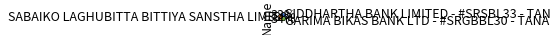

To the nearest percent, what is the difference between the largest and smallest slice percentages?

1%